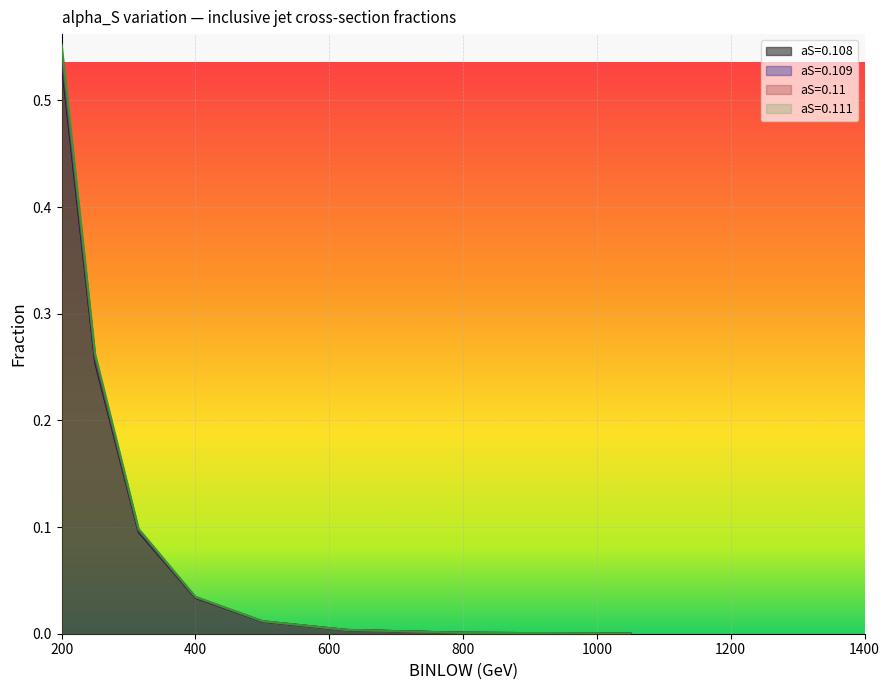

At which label does aS=0.108 reach its peak?

200